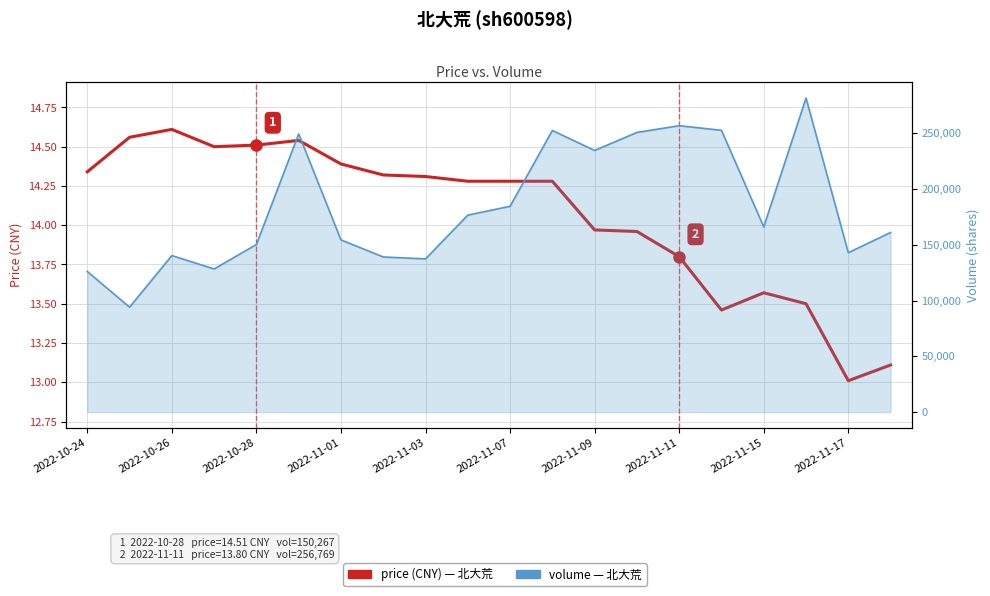

List the series in order of their peak value, lowest first.

price (CNY), volume (shares)